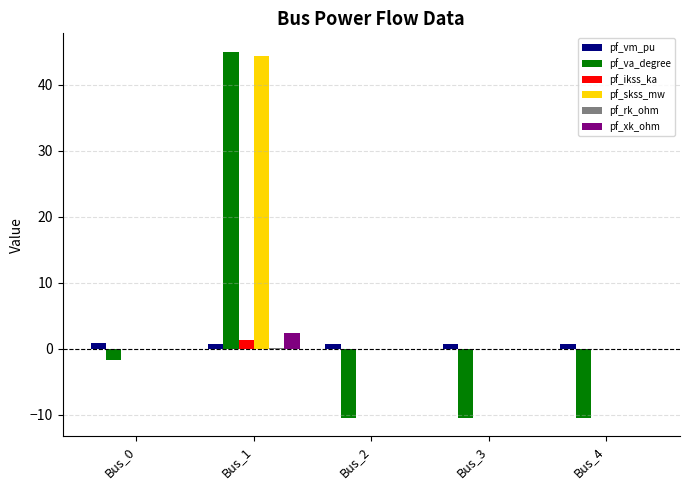

The pf_va_degree series shows -10.4 at Bus_2. True or false?

True